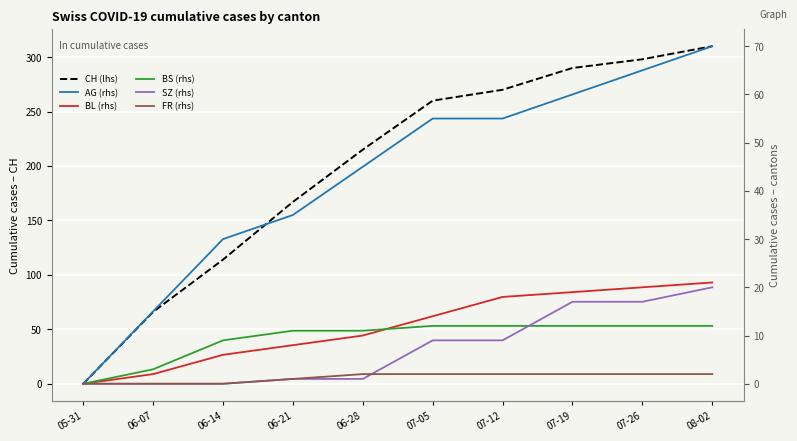

What is the maximum value for FR (rhs)?

2